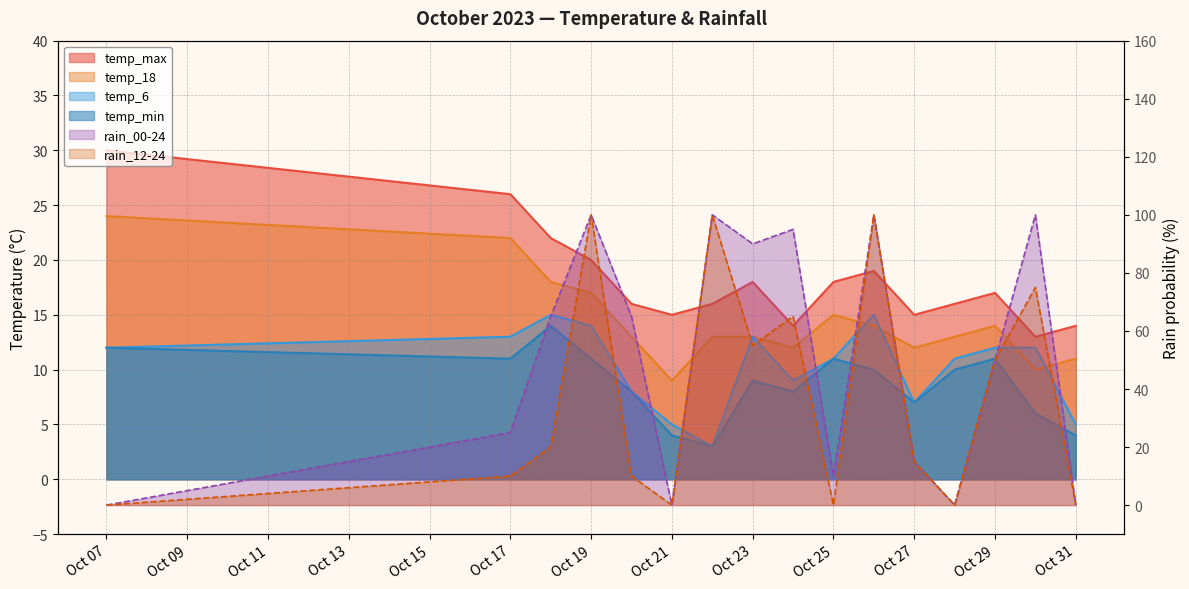

Reading right to left, what are all the values shown in this chart?

temp_max: 14	13	17	16	15	19	18	14	18	16	15	16	20	22	26	30
temp_18: 11	10	14	13	12	14	15	12	13	13	9	13	17	18	22	24
temp_6: 5	12	12	11	7	15	11	9	13	3	5	8	14	15	13	12
temp_min: 4	6	11	10	7	10	11	8	9	3	4	8	11	14	11	12
rain_00-24: 0	100	50	0	15	100	10	95	90	100	0	65	100	65	25	0
rain_12-24: 0	75	50	0	15	100	0	65	55	100	0	10	100	20	10	0